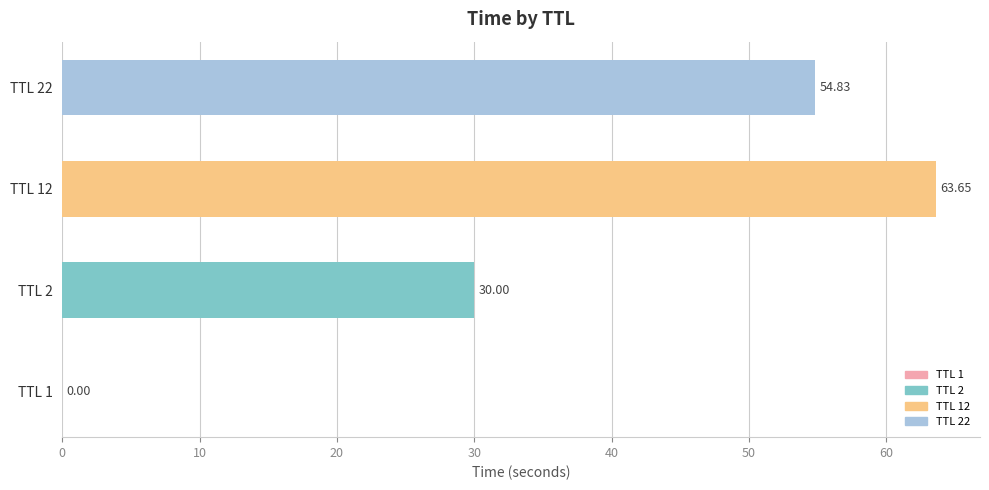

Which label corresponds to the largest value in the chart?

TTL 12